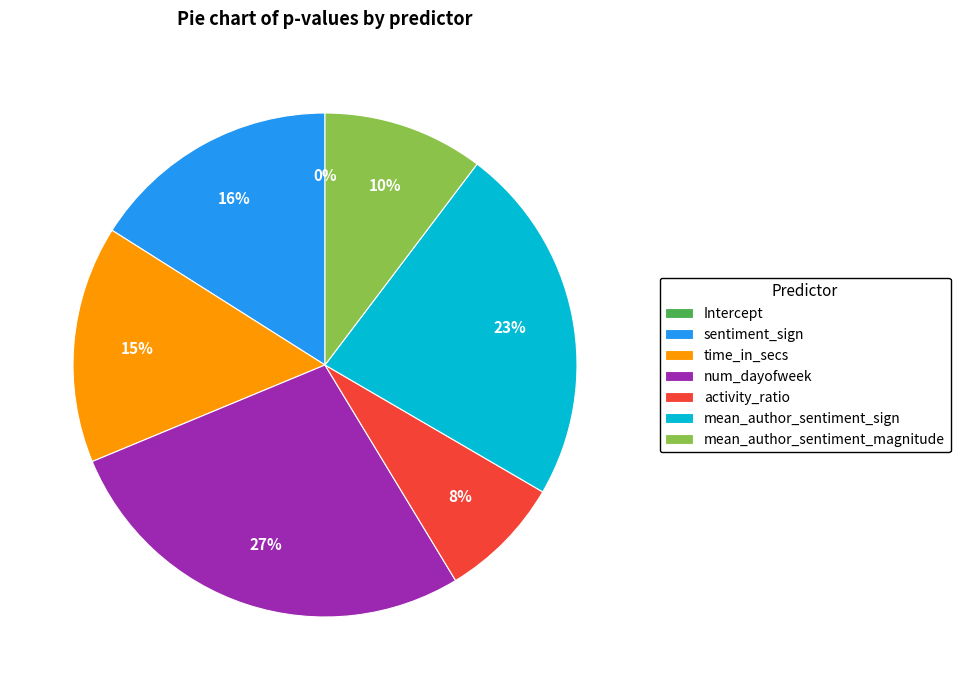

To the nearest percent, what is the difference between the activity_ratio and mean_author_sentiment_sign slice percentages?

15%